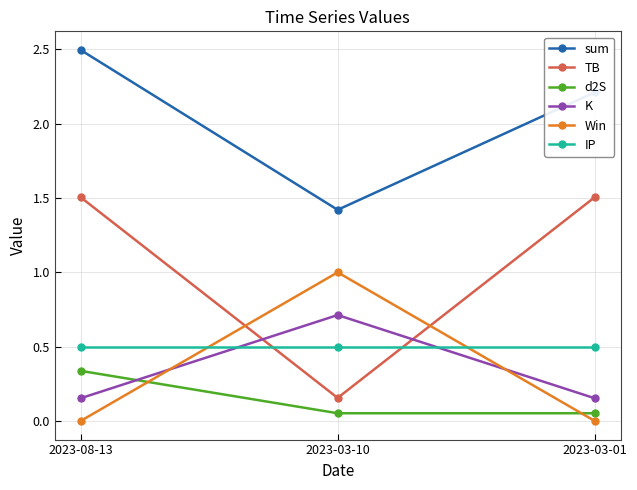

True or false: IP has a value of 0.8 at 2023-03-10.

False